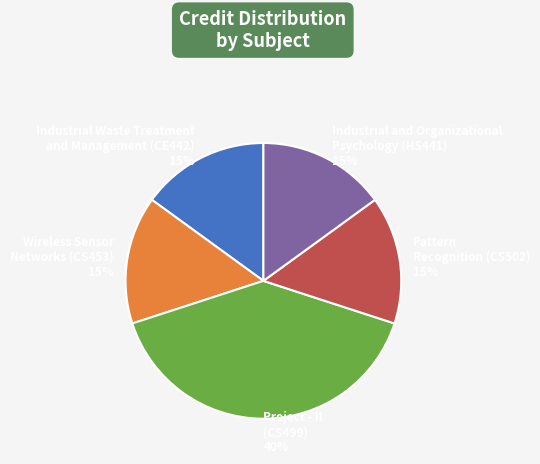

The Industrial and Organizational Psychology (HS441) 15% slice represents 15% of the pie. True or false?

True